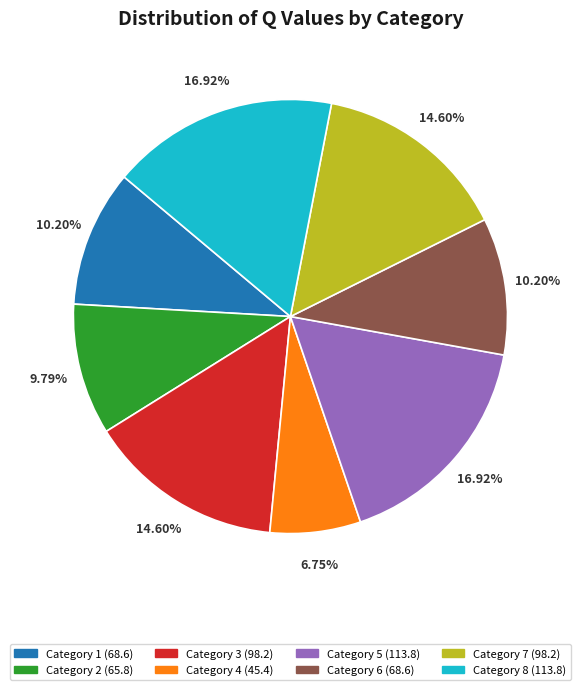

Does any single category account for the majority?

No